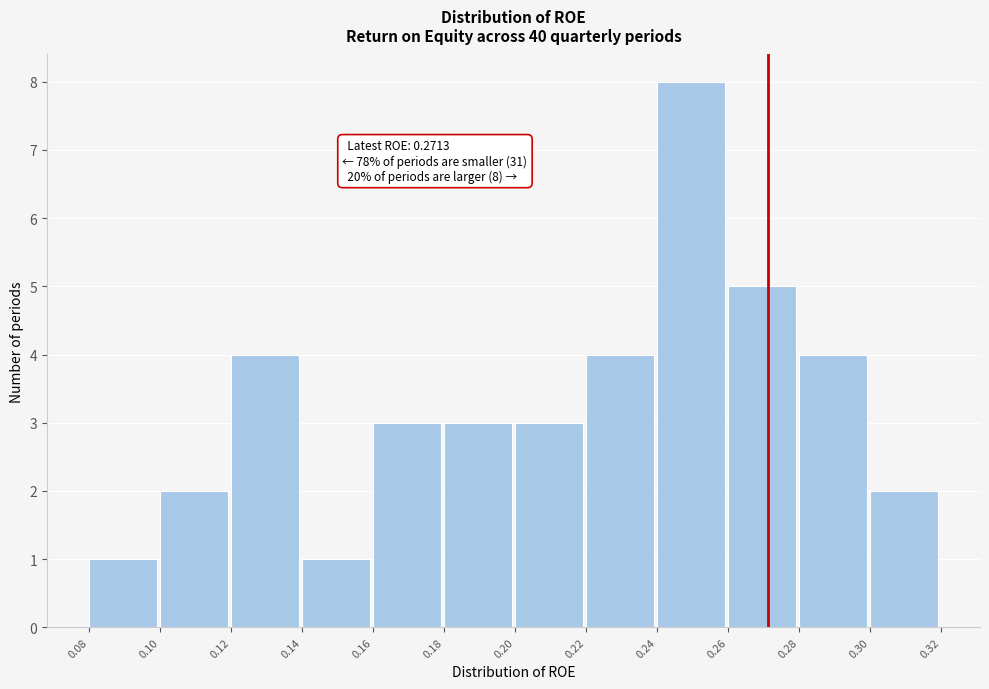

Which range on the x-axis has the tallest bar?

0.24 to 0.26